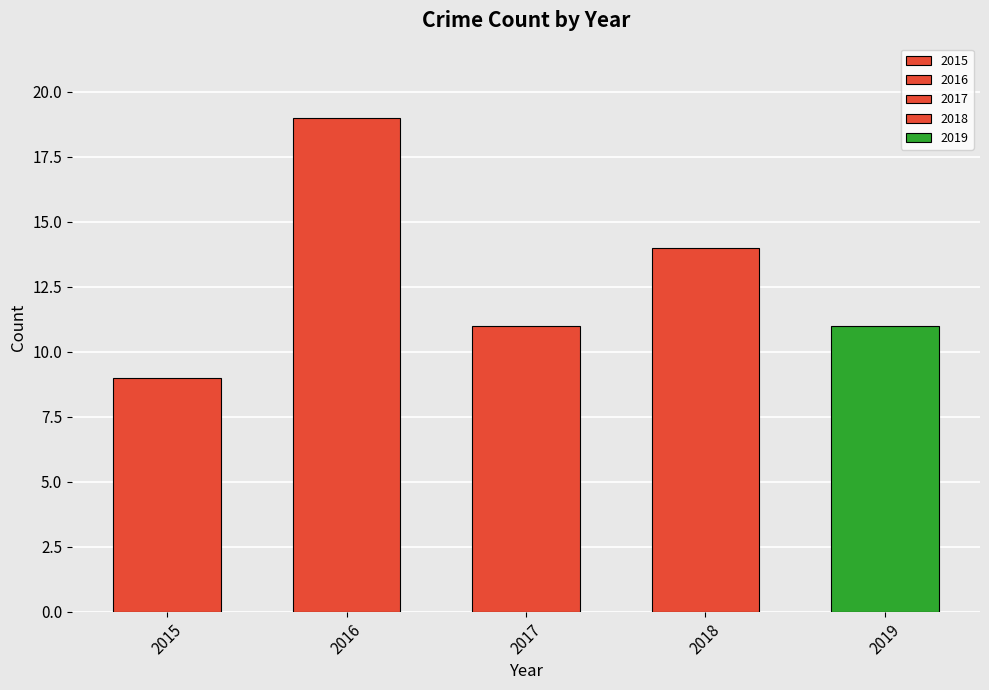

Between 2019 and 2017, which is larger?

2019